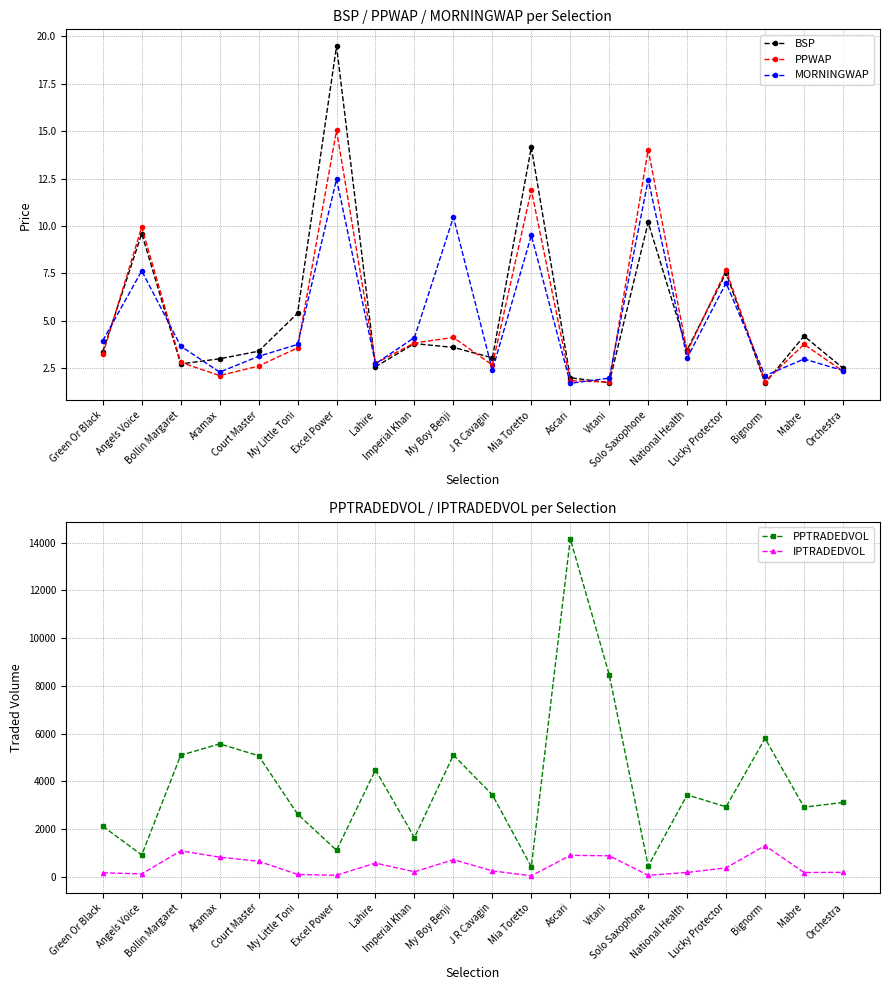

Read the BSP value at Imperial Khan.

3.8